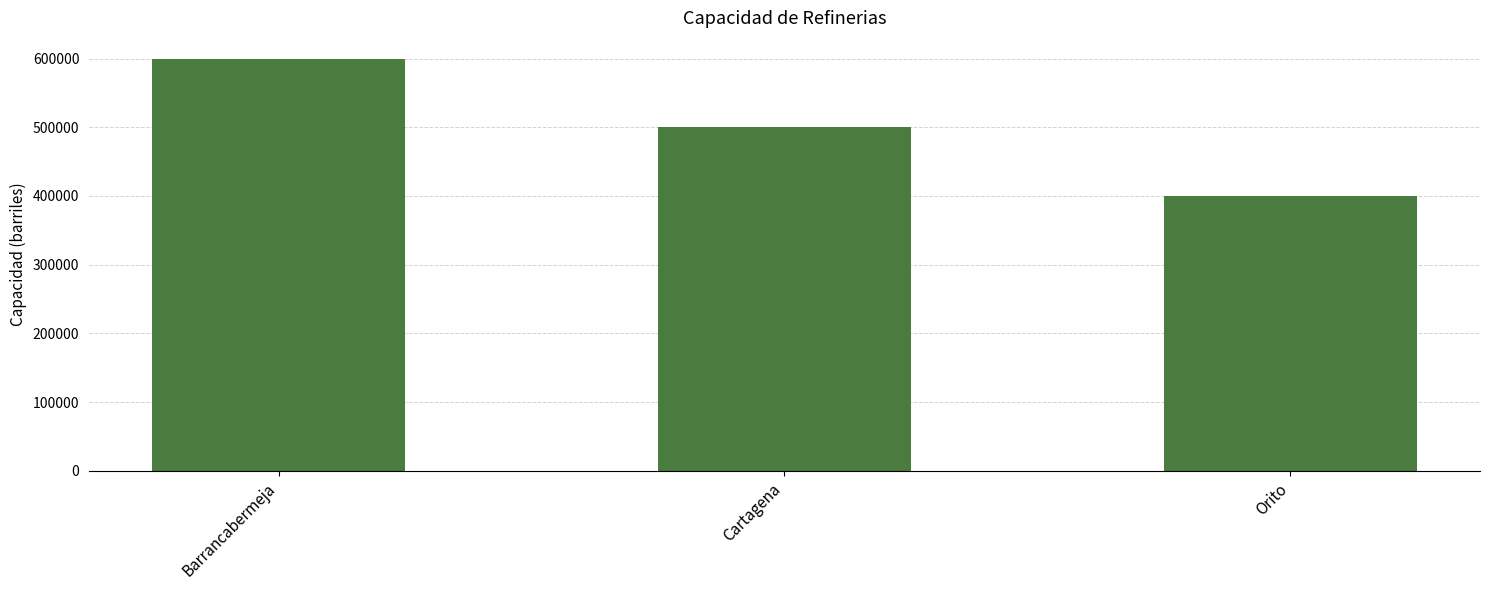

Reading right to left, extract all data points from this chart.

Orito=400000	Cartagena=500000	Barrancabermeja=600000